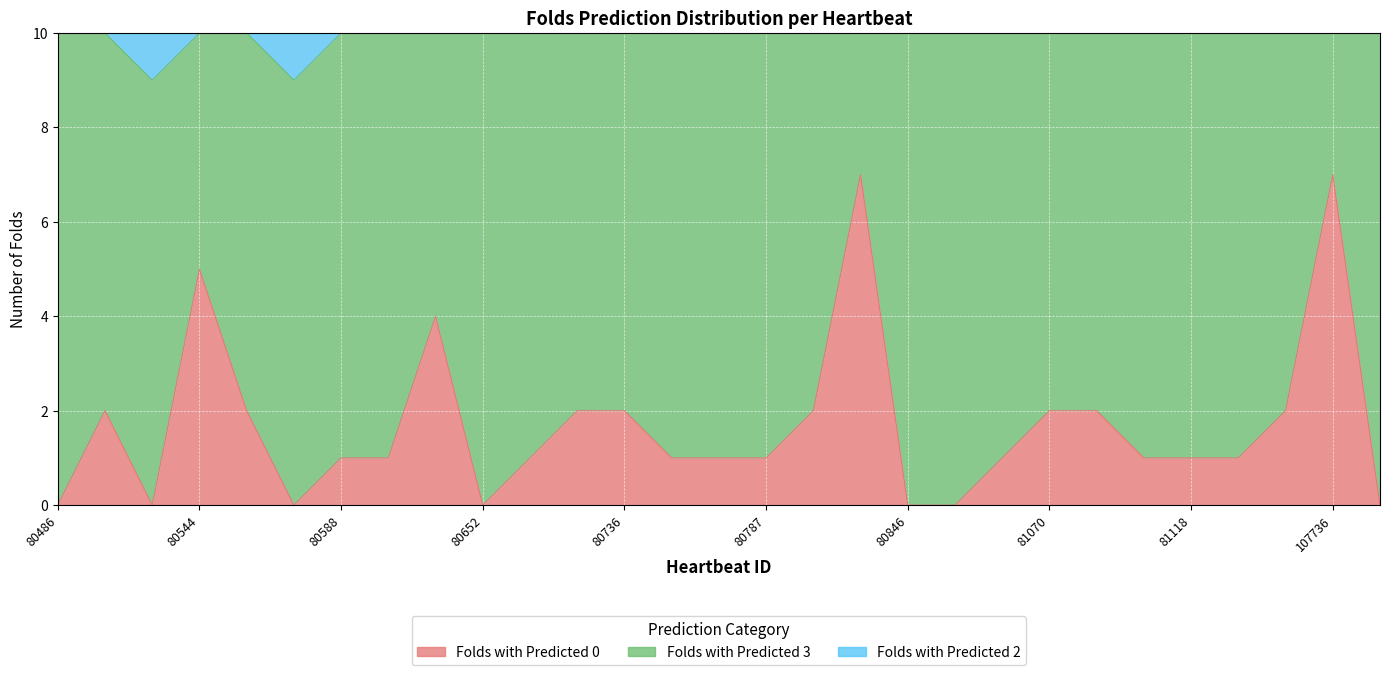

At which label does Folds with Predicted 2 reach its peak?

80543